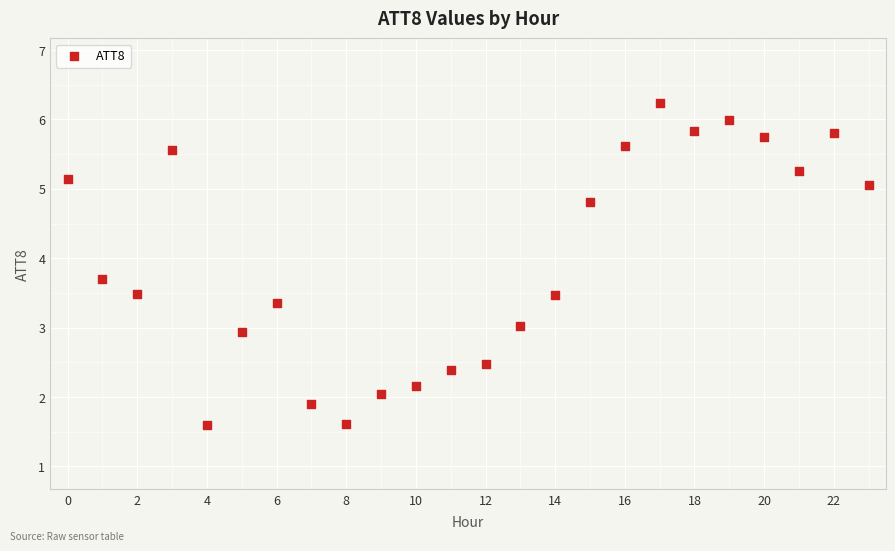

What is the range of Y values (max minus min)?

4.6